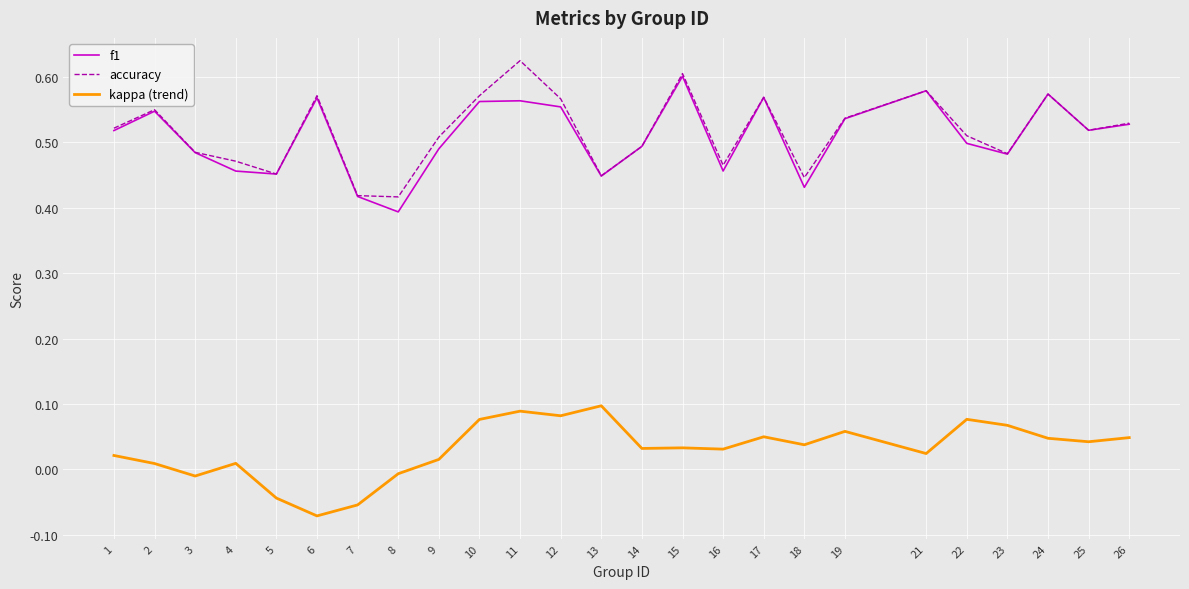

At which category does the chart reach its minimum across all series?

6